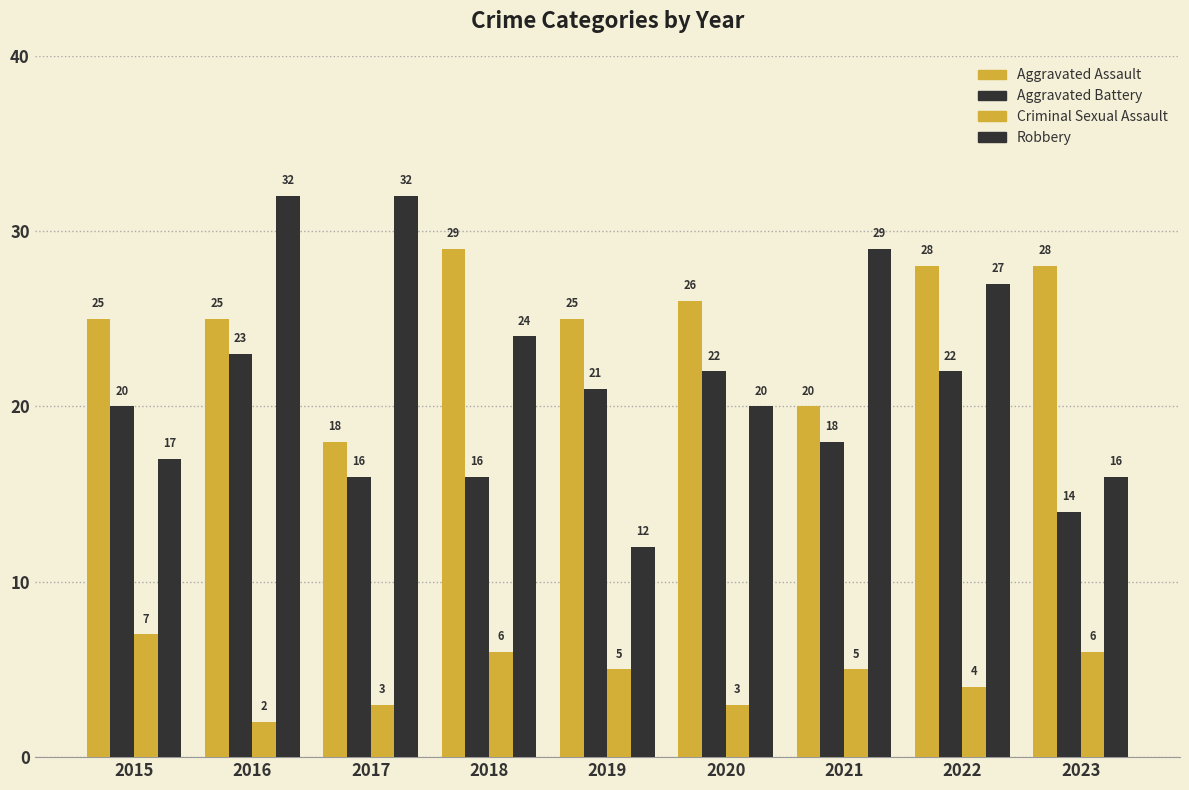

What is the difference between the highest and lowest values at 2019?

20